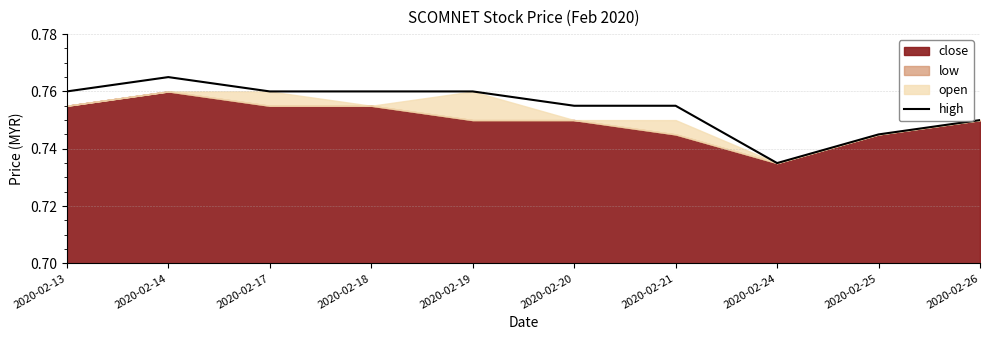

True or false: high has a value of 0.3 at 2020-02-13.

False